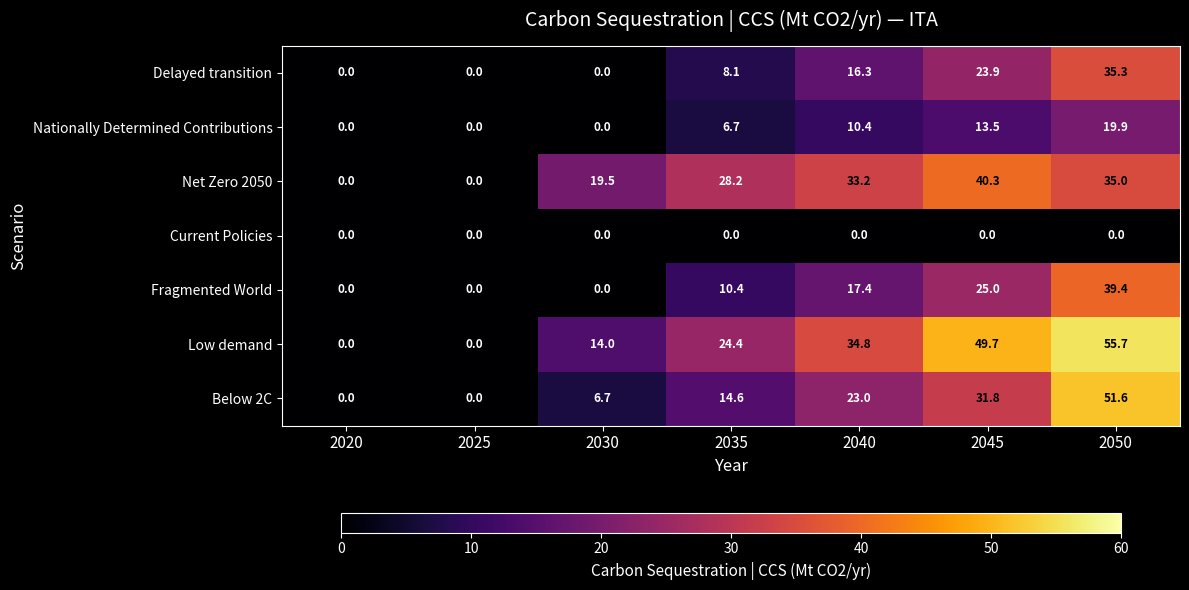

Which series has the largest total across all categories?

Low demand